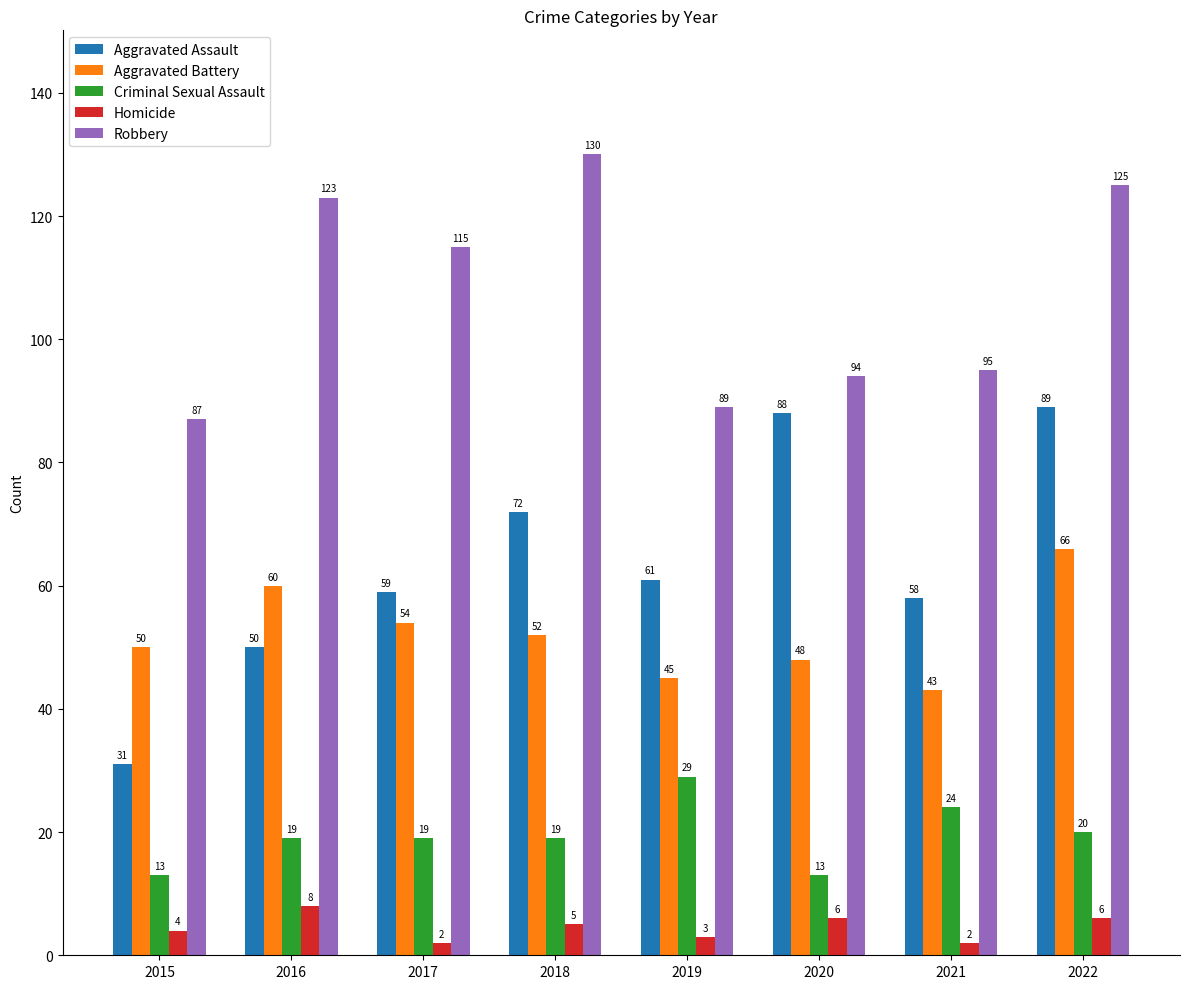

Reading right to left, transcribe all the data shown in this chart.

Aggravated Assault: 2022=89	2021=58	2020=88	2019=61	2018=72	2017=59	2016=50	2015=31
Aggravated Battery: 2022=66	2021=43	2020=48	2019=45	2018=52	2017=54	2016=60	2015=50
Criminal Sexual Assault: 2022=20	2021=24	2020=13	2019=29	2018=19	2017=19	2016=19	2015=13
Homicide: 2022=6	2021=2	2020=6	2019=3	2018=5	2017=2	2016=8	2015=4
Robbery: 2022=125	2021=95	2020=94	2019=89	2018=130	2017=115	2016=123	2015=87